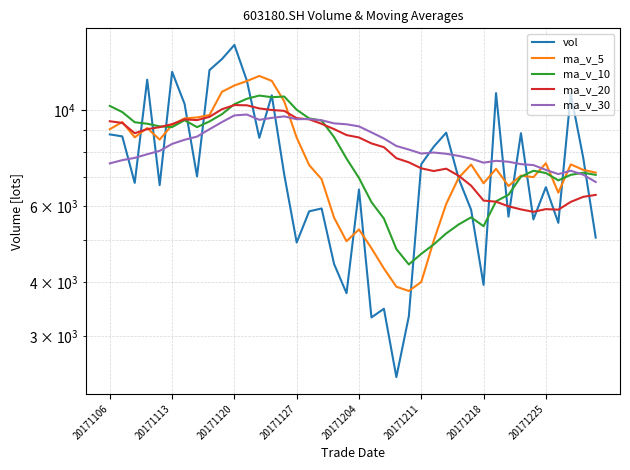

What is the sum of the ma_v_10 values at 13 and 20171120?

20062.0